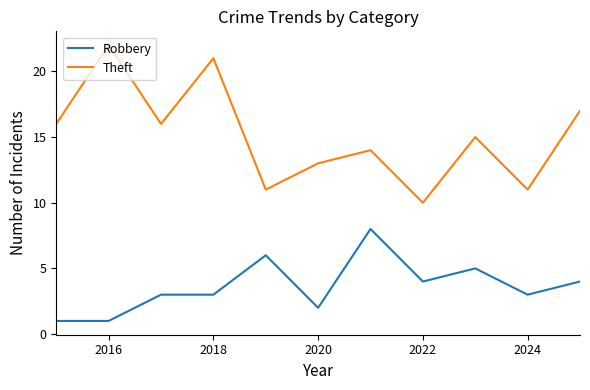

True or false: Theft and Robbery cross at least once.

False